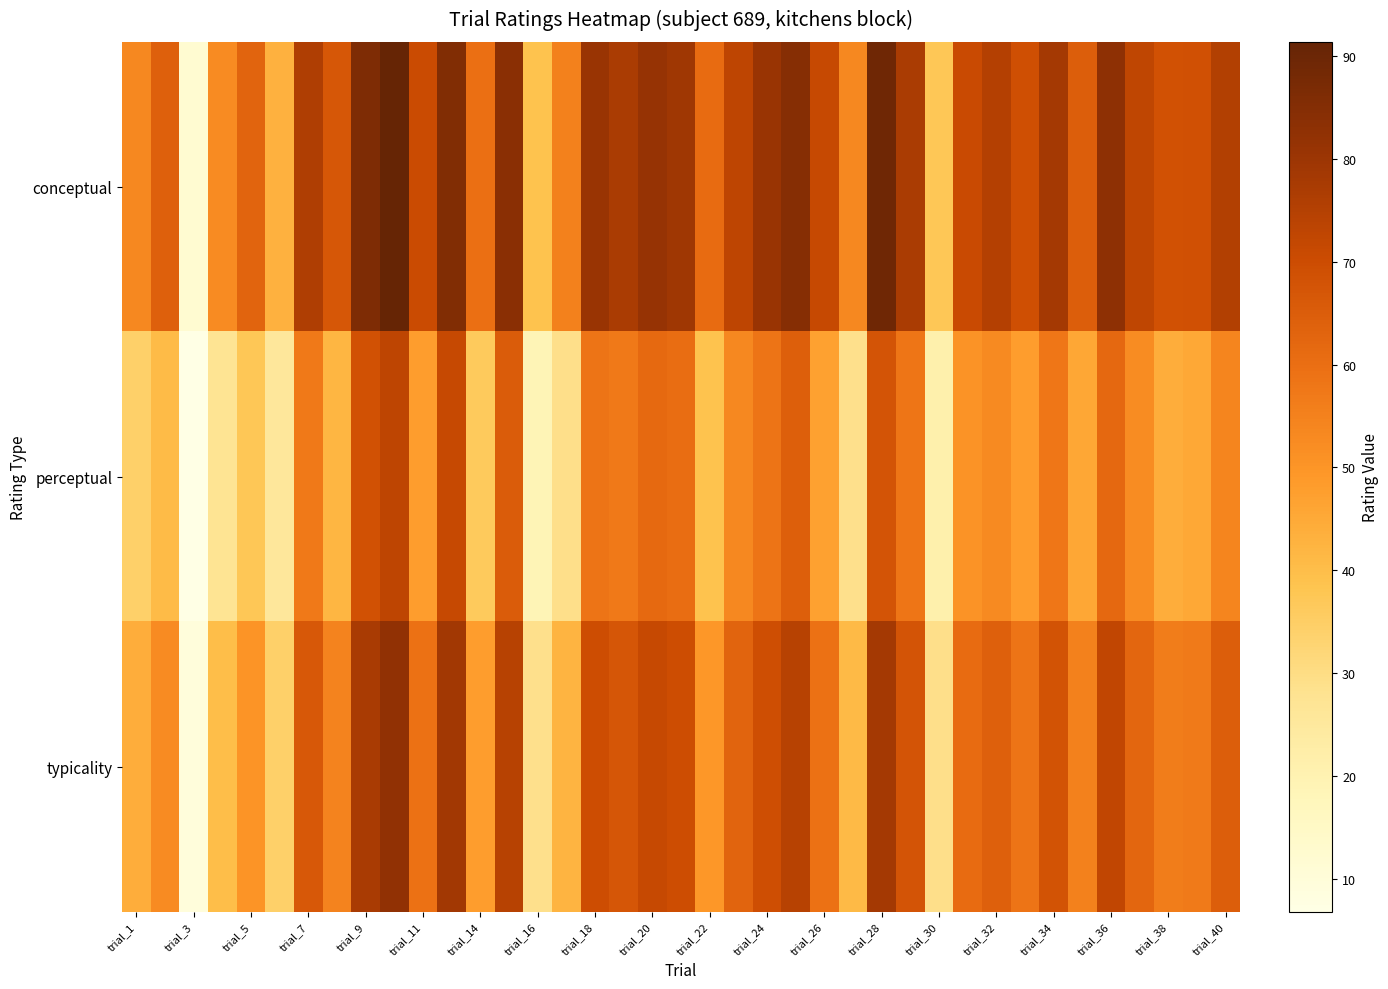

Reading left to right, transcribe all the data shown in this chart.

conceptual: 53.2	64.1	11.9	52.5	63.3	43.0	75.9	66.8	86.2	91.4	70.4	85.6	59.8	83.5	38.8	55.2	80.7	77.1	81.4	79.2	60.7	73.1	80.5	84.6	71.3	53.2	89.2	77.1	37.5	70.8	75.0	69.2	78.5	64.7	83.1	72.8	68.5	68.7	75.3
perceptual: 34.5	40.8	6.8	27.5	37.2	25.6	57.1	42.1	68.3	73.2	47.9	71.5	36.2	65.5	18.8	29.3	58.7	57.0	61.4	60.4	38.6	53.4	58.4	64.4	46.9	28.9	67.7	58.1	21.1	50.6	53.1	47.8	57.8	45.6	62.0	52.2	44.1	45.2	54.3
typicality: 43.8	52.4	9.4	40.0	50.3	34.3	66.5	54.4	77.2	82.3	59.1	78.5	48.0	74.5	28.8	42.2	69.7	67.1	71.4	69.8	49.7	63.2	69.4	74.5	59.1	41.1	78.5	67.6	29.3	60.7	64.0	58.5	68.2	55.1	72.5	62.5	56.3	56.9	64.8